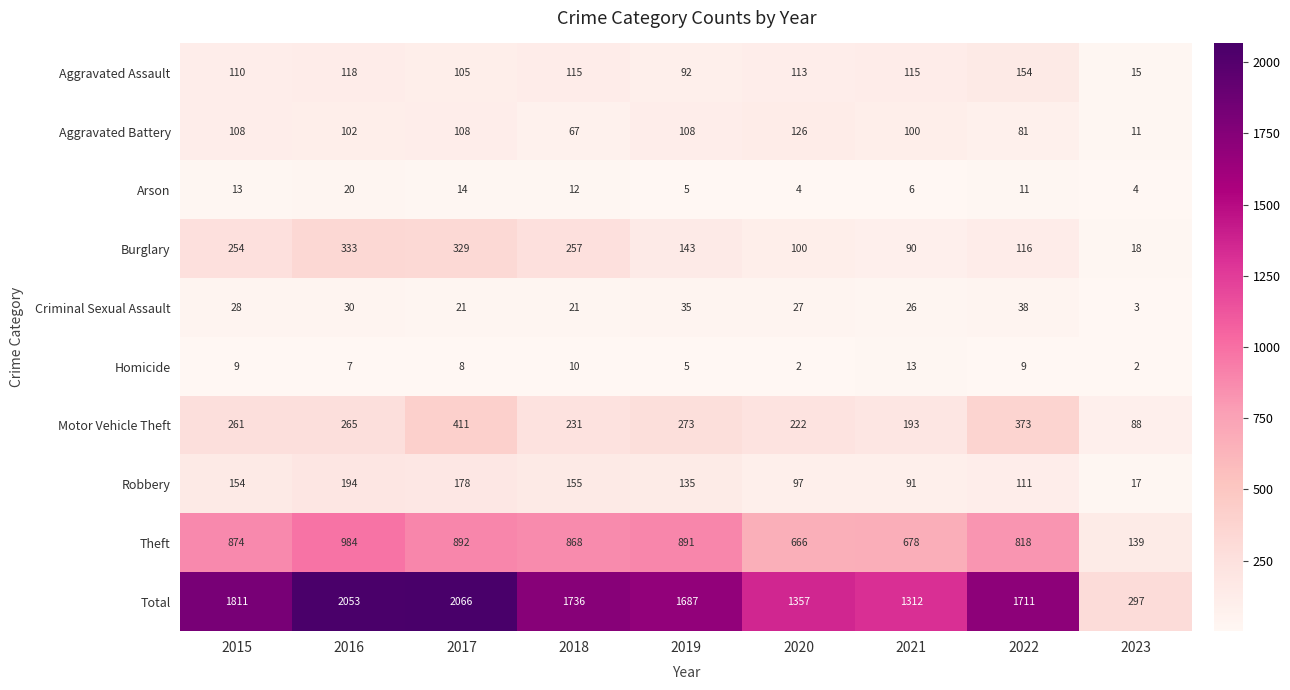

What is the difference between the highest and lowest values at 2023?

295